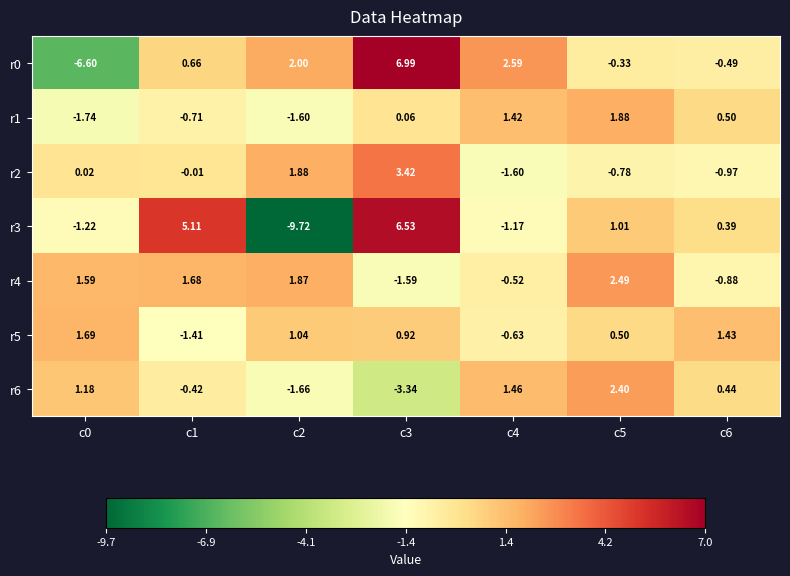

Is the value of r5 at c3 greater than the value of r1 at c0?

Yes